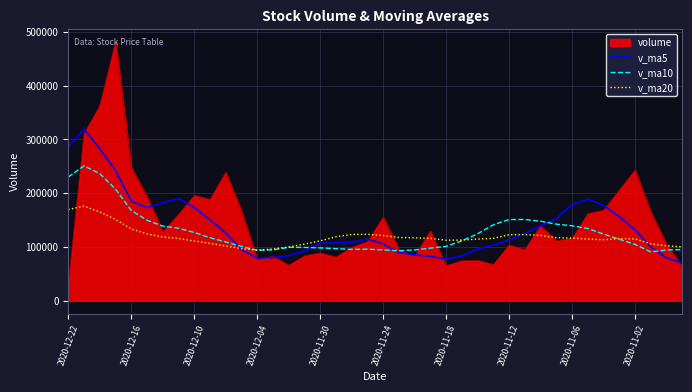

Which series has the widest spread of values?

volume